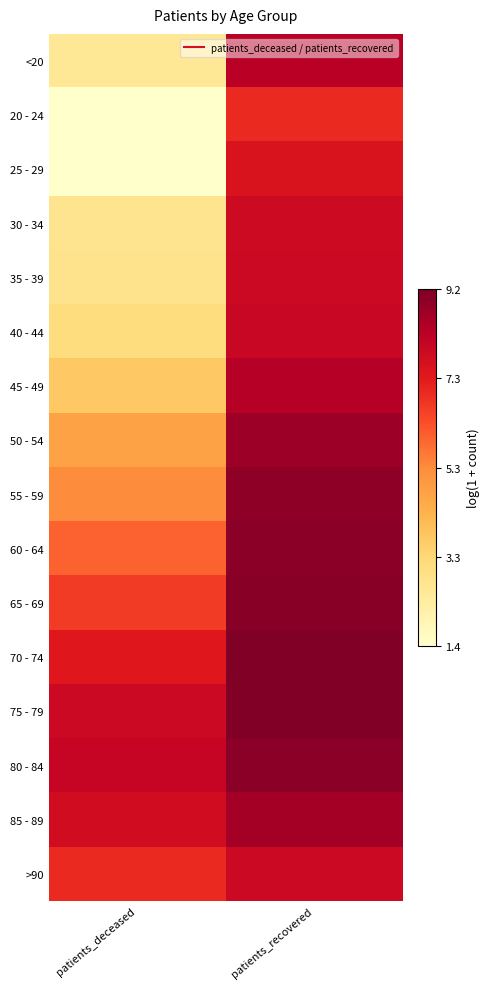

Rank the series at patients_recovered from lowest to highest value.

20 - 24, 25 - 29, 30 - 34, 35 - 39, >90, 40 - 44, <20, 45 - 49, 85 - 89, 50 - 54, 55 - 59, 60 - 64, 80 - 84, 65 - 69, 75 - 79, 70 - 74